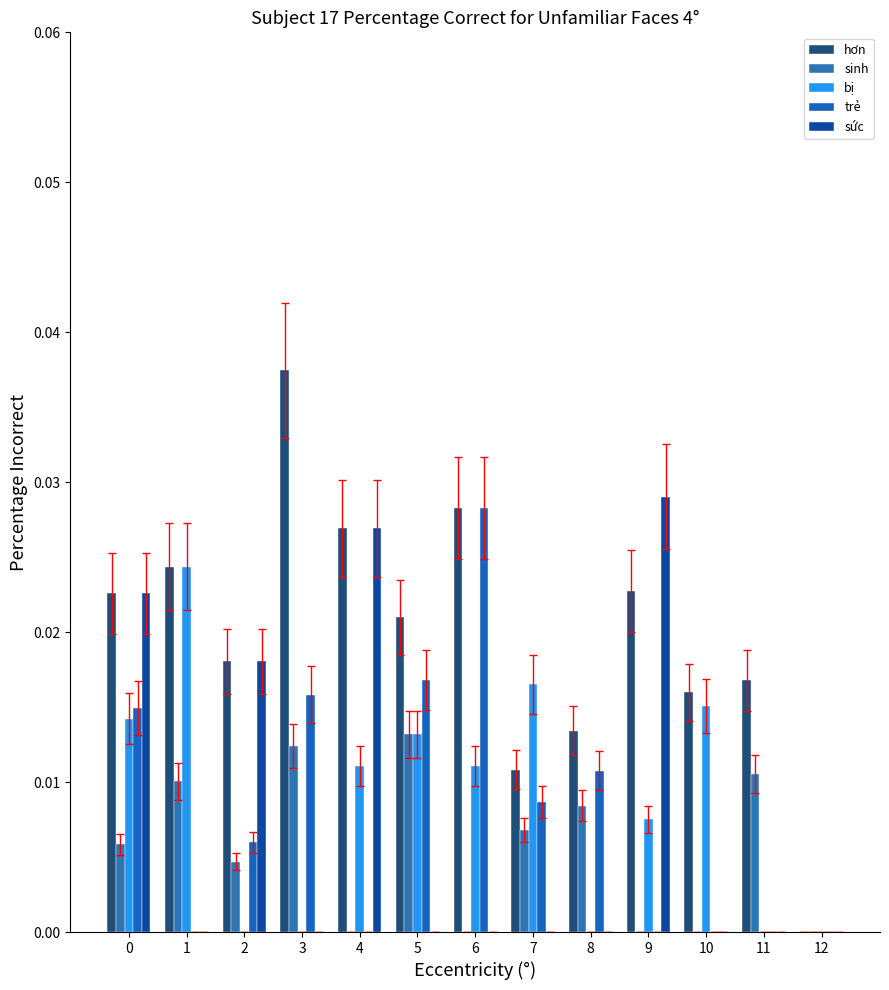

How many groups of bars are there?

13